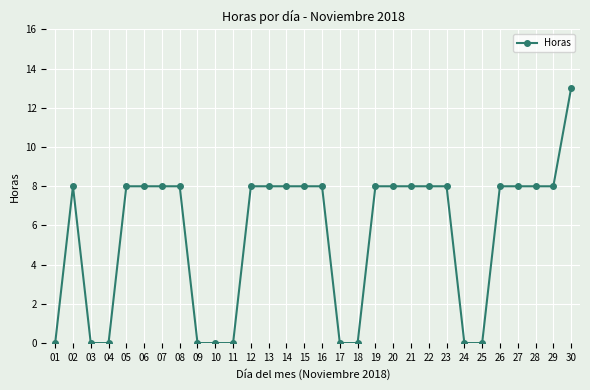

What is the value of the 19th point from the left?

8